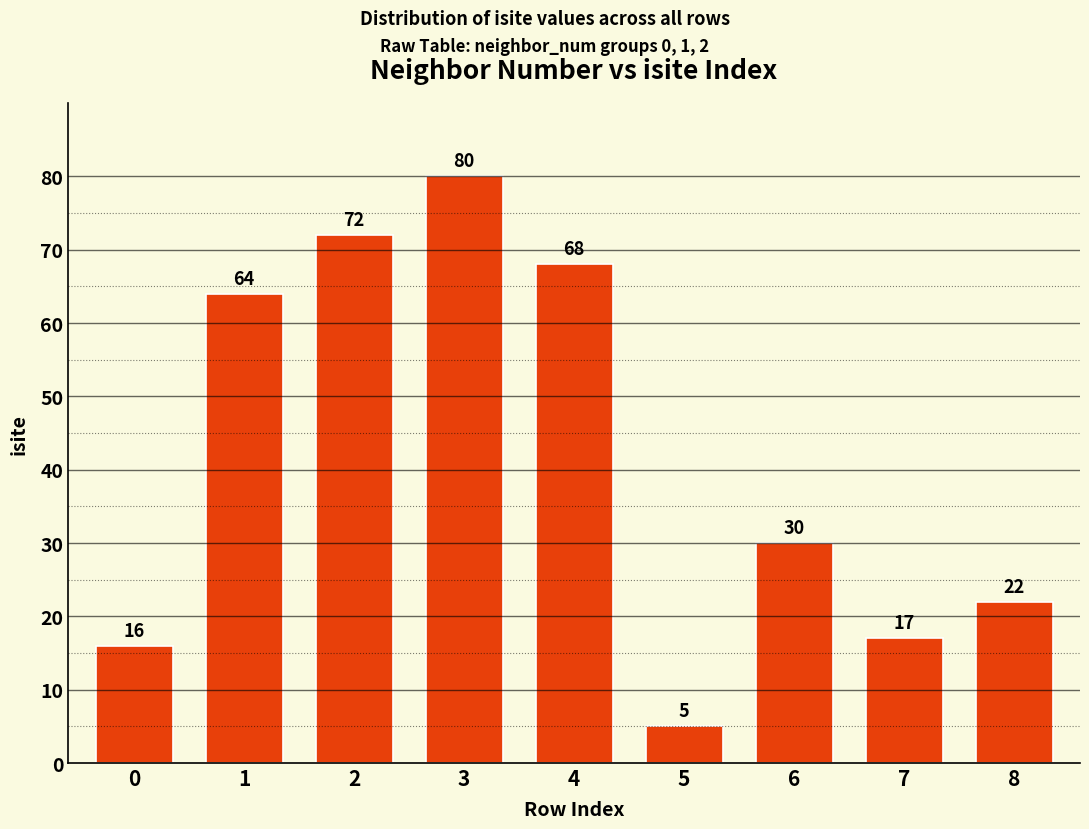

Which category has the highest value across all series?

3